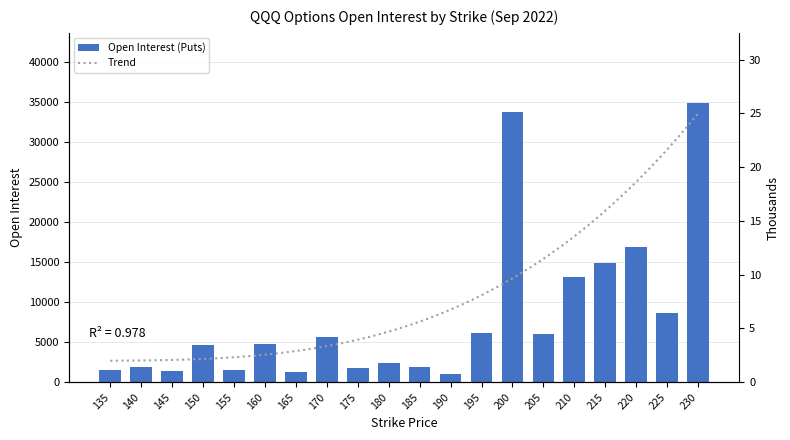

What is the minimum value shown in the chart?

1029